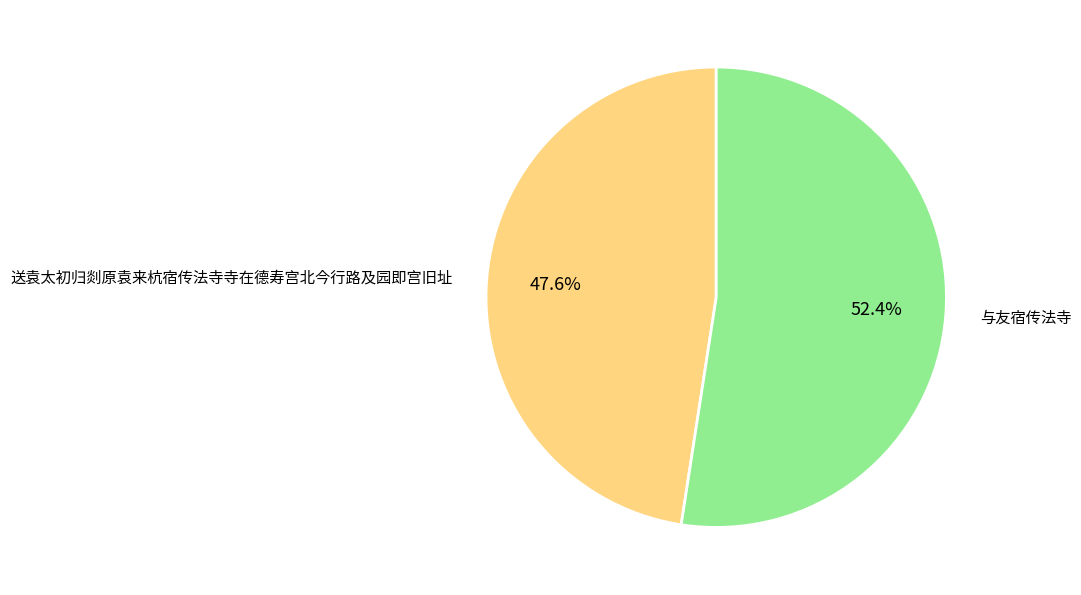

How many slices are in this pie chart?

2